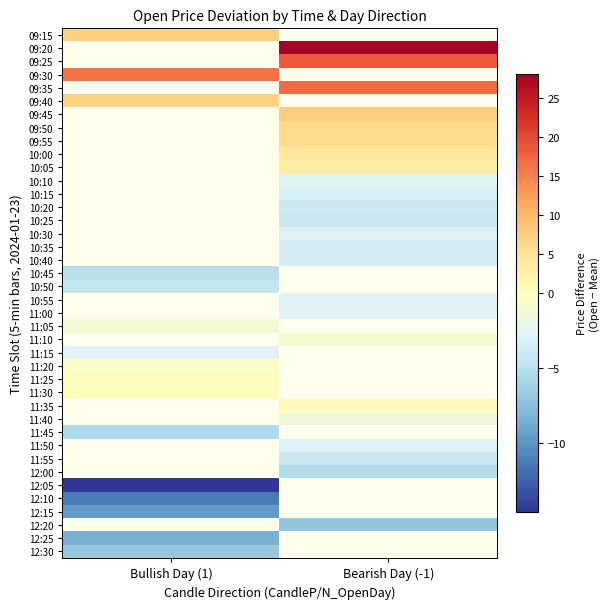

Rank the categories by 09:45 value from lowest to highest.

Bullish Day (1), Bearish Day (-1)